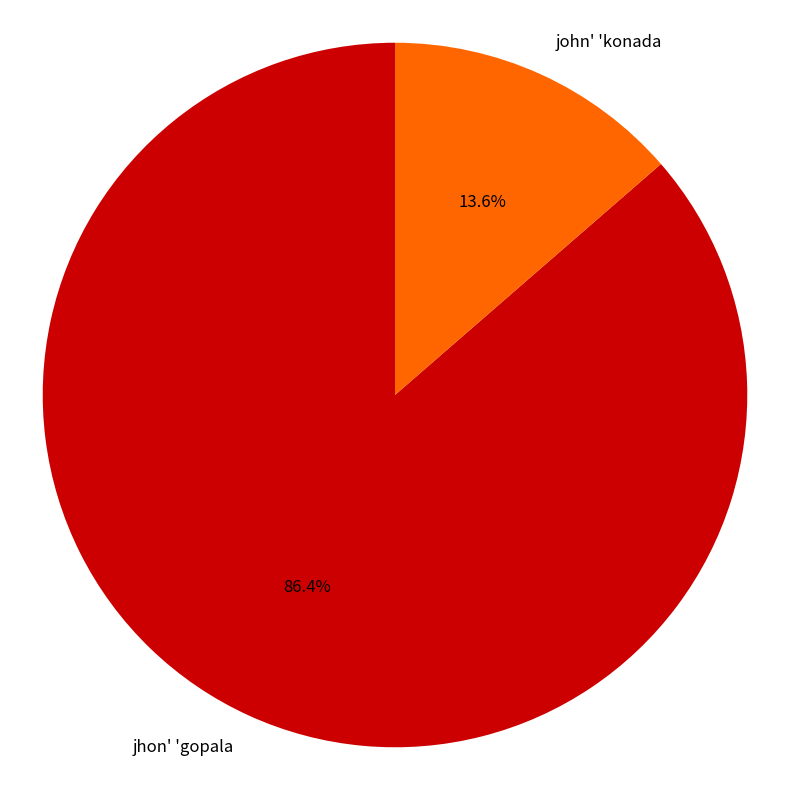

Is the sum of john' 'konada and jhon' 'gopala greater than half?

Yes